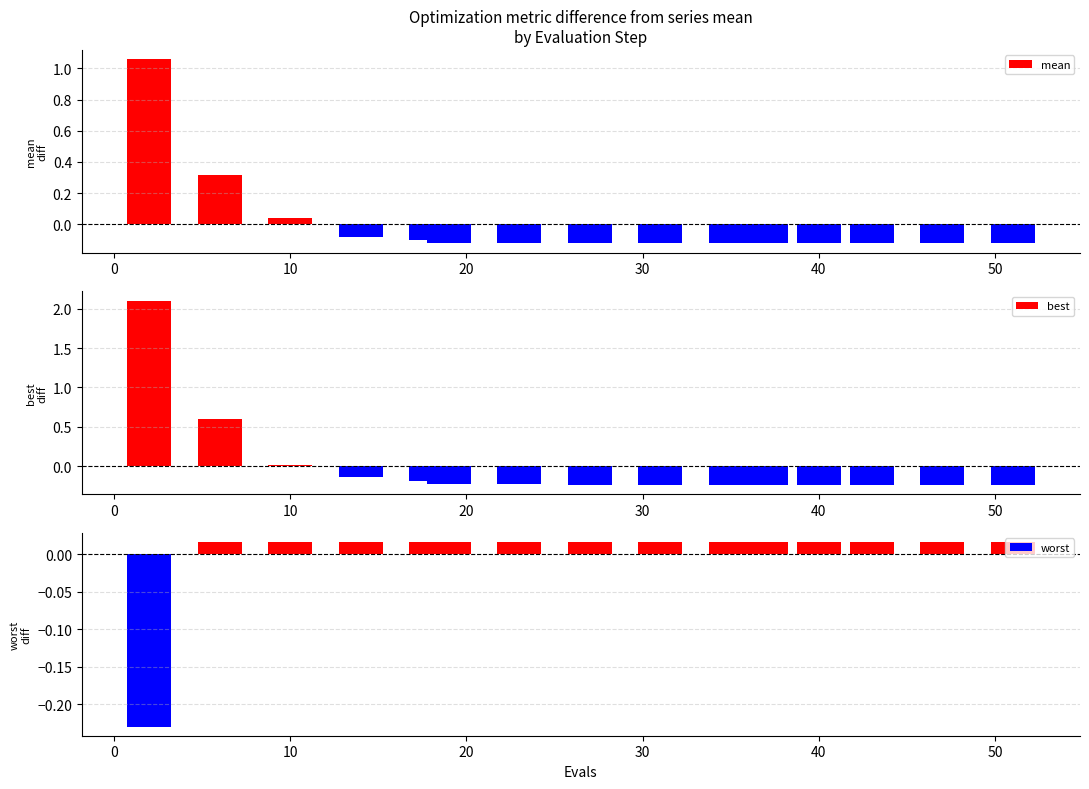

How many groups of bars are there?

15